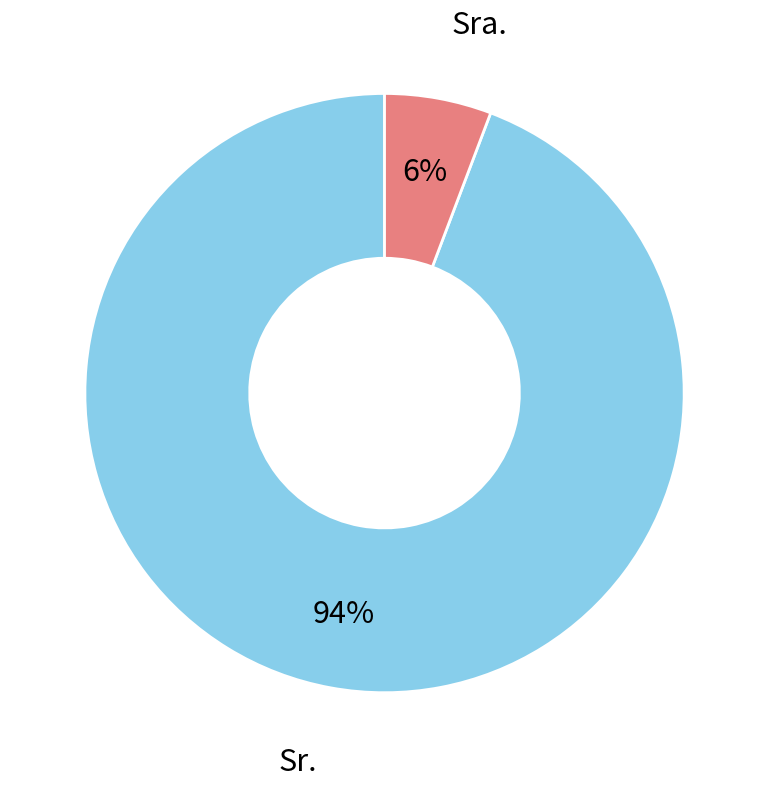

Is there any slice that represents more than half of the pie?

Yes